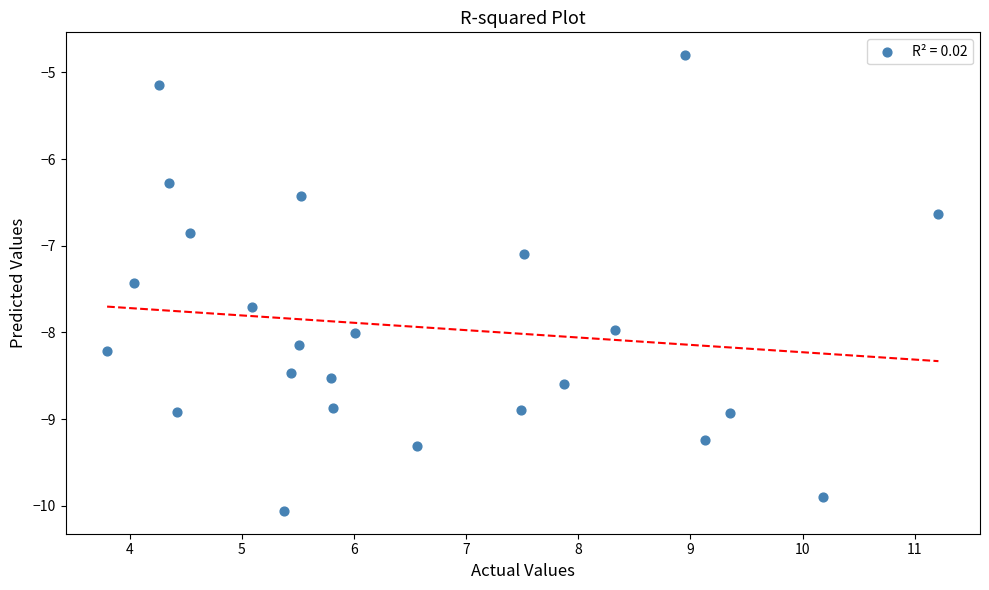

What is the range of X values (max minus min)?

7.4